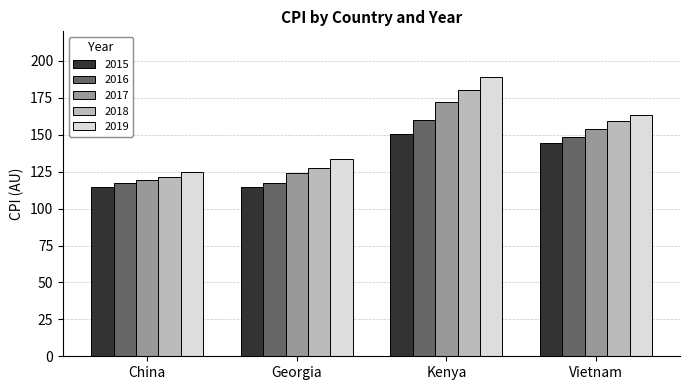

Which series has the largest total across all categories?

2019